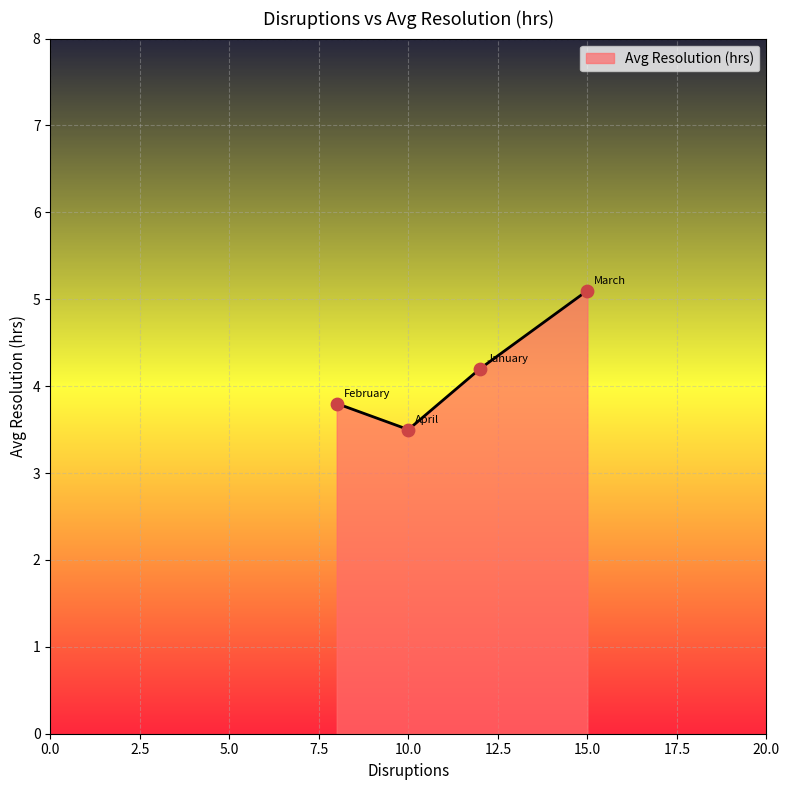

True or false: there are more than 2 points higher than both neighbors.

False